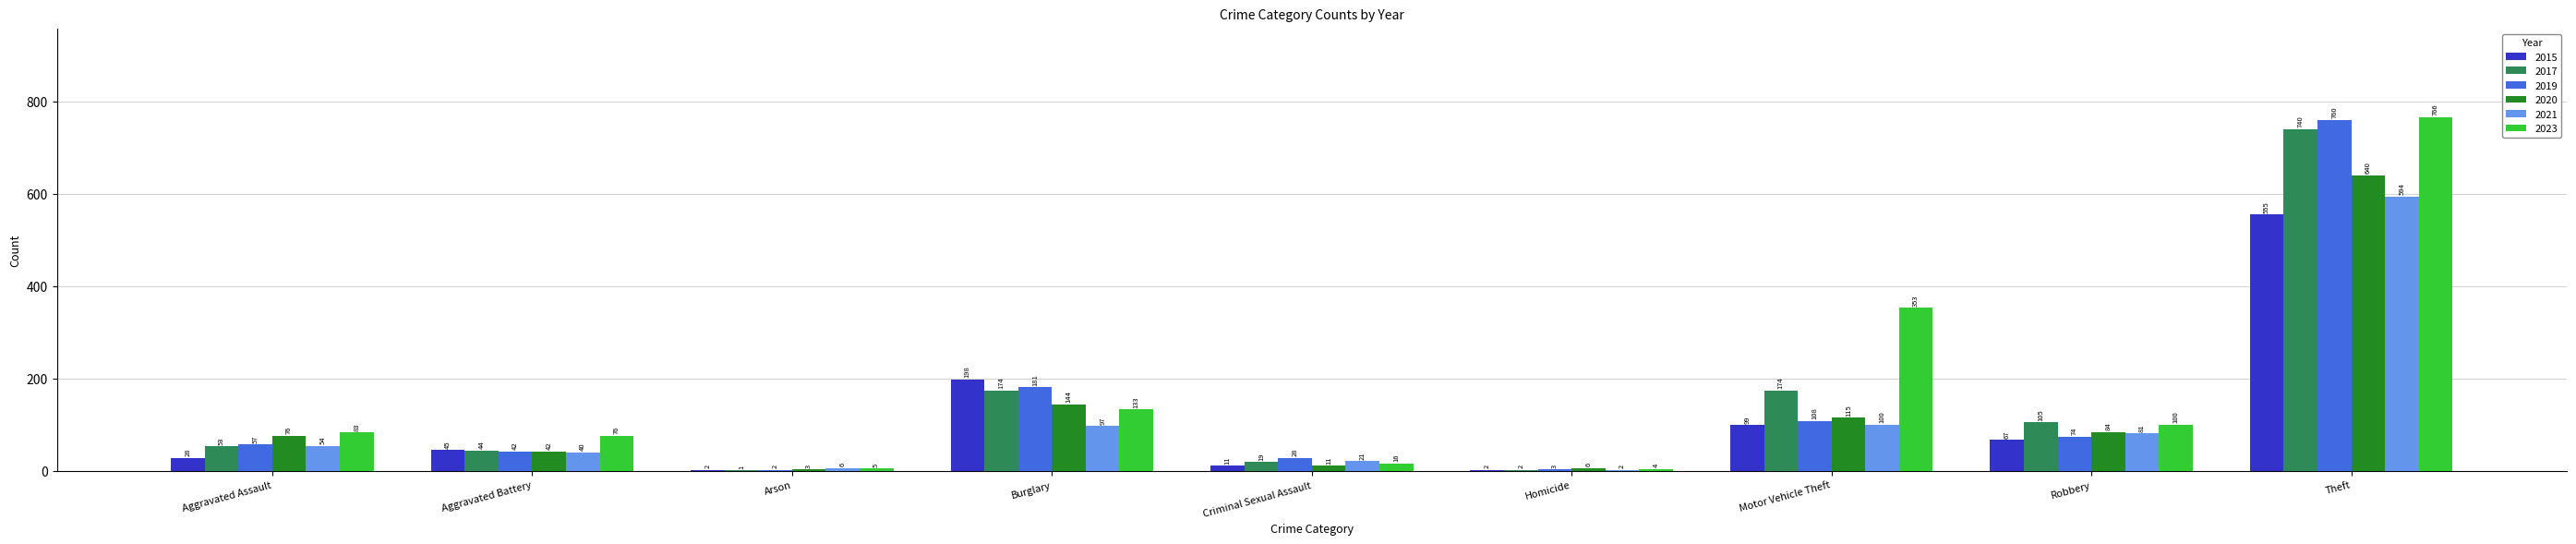

At which label is 2015 closest to 278?

Burglary